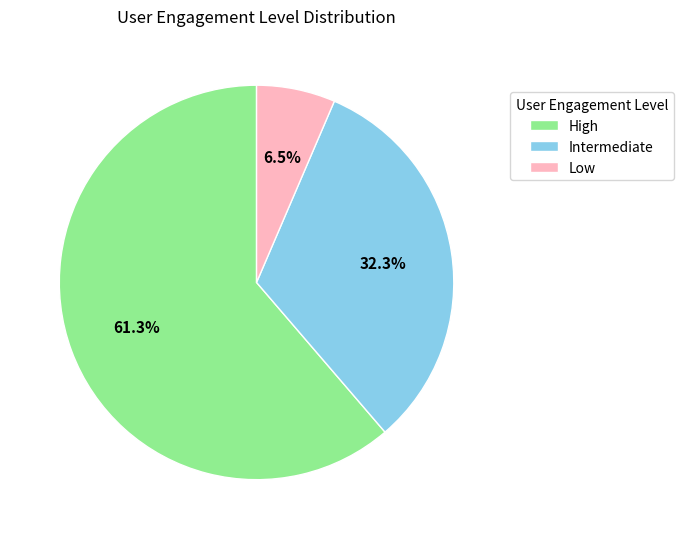

Rank the categories by value from lowest to highest.

Low, Intermediate, High